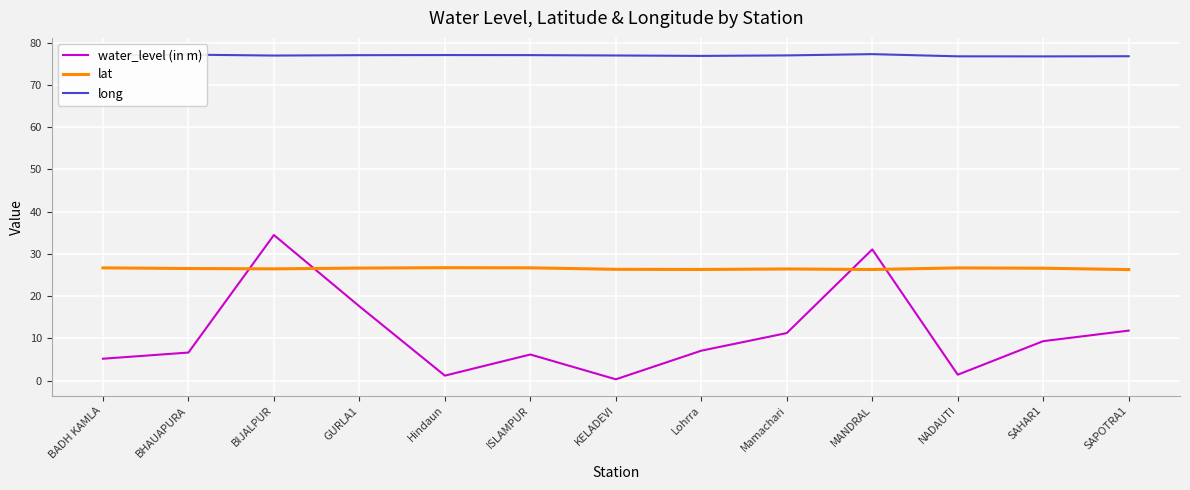

What is the sum of the lat values at MANDRAL and BIJALPUR?

52.8